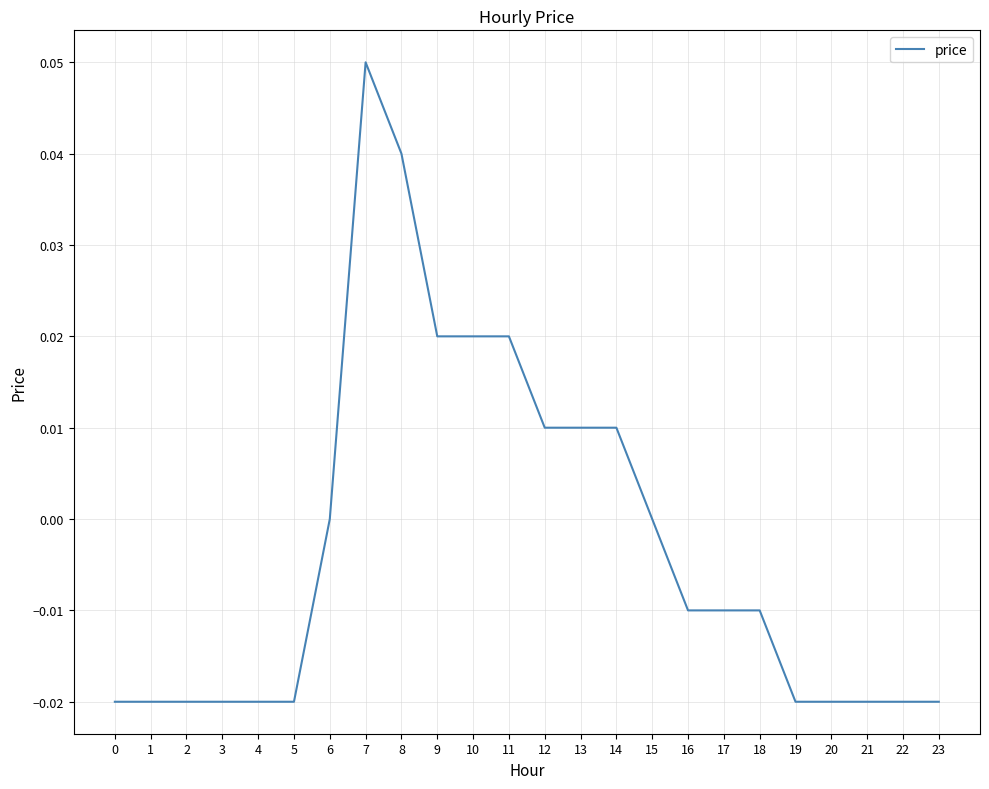

True or false: the data shows -0.0 at 23.

True